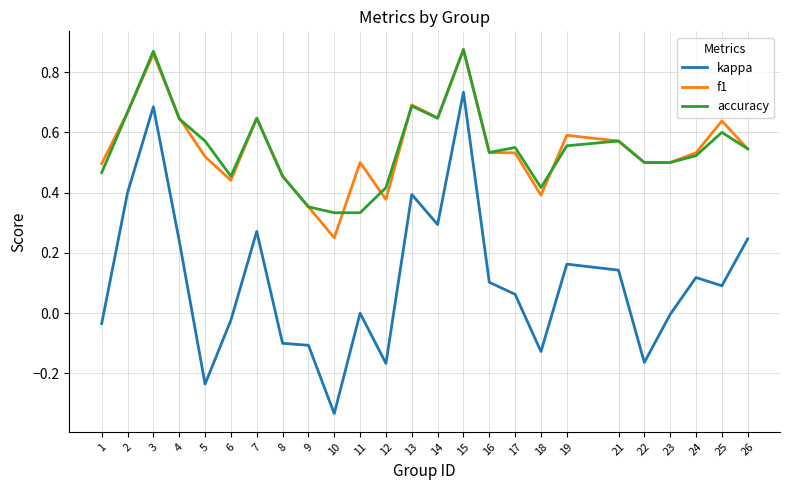

Which series changed the most between 3 and 23?

kappa